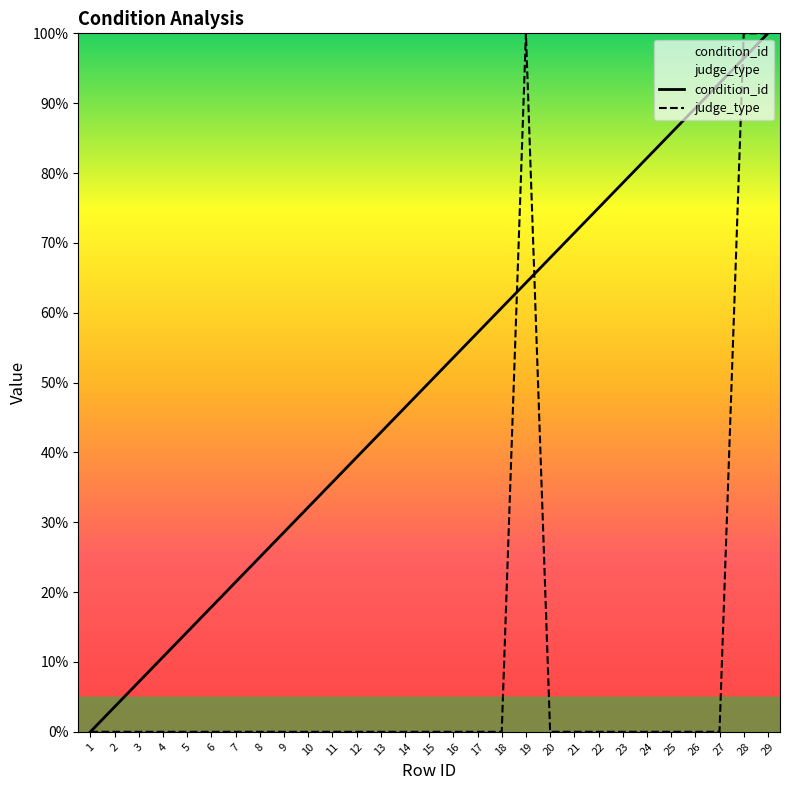

Rank the series by their maximum value, from highest to lowest.

condition_id, judge_type